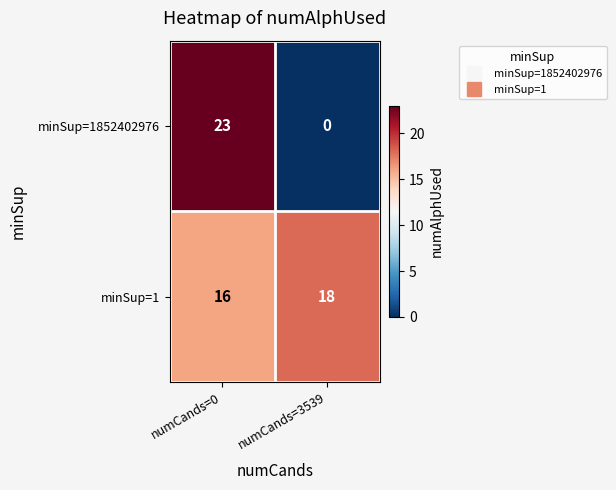

List the series in order of their peak value, highest first.

minSup=1852402976, minSup=1